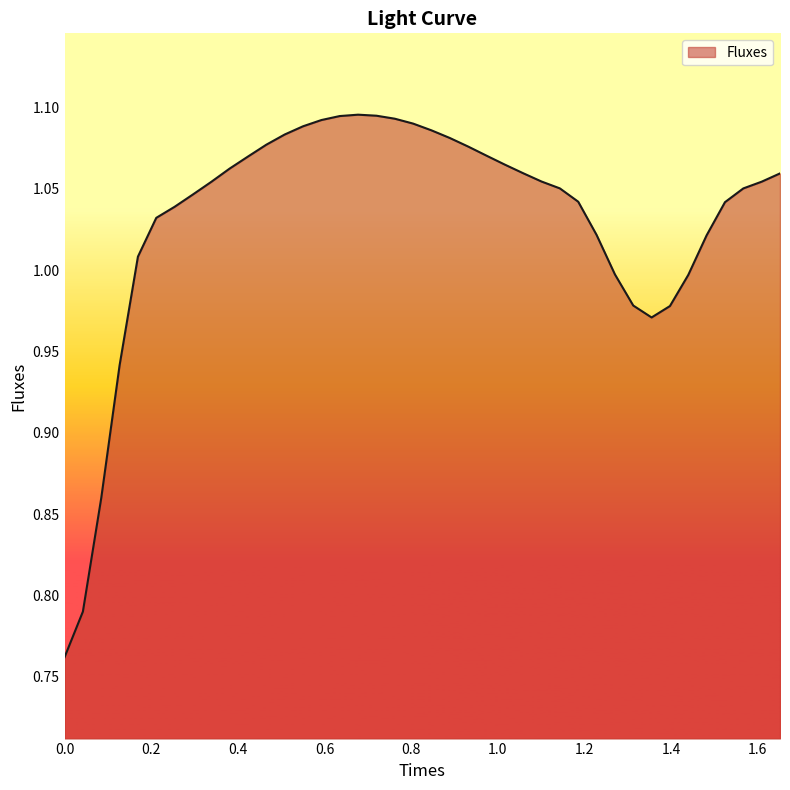

What is the label of the 35th point from the left?

1.4396875